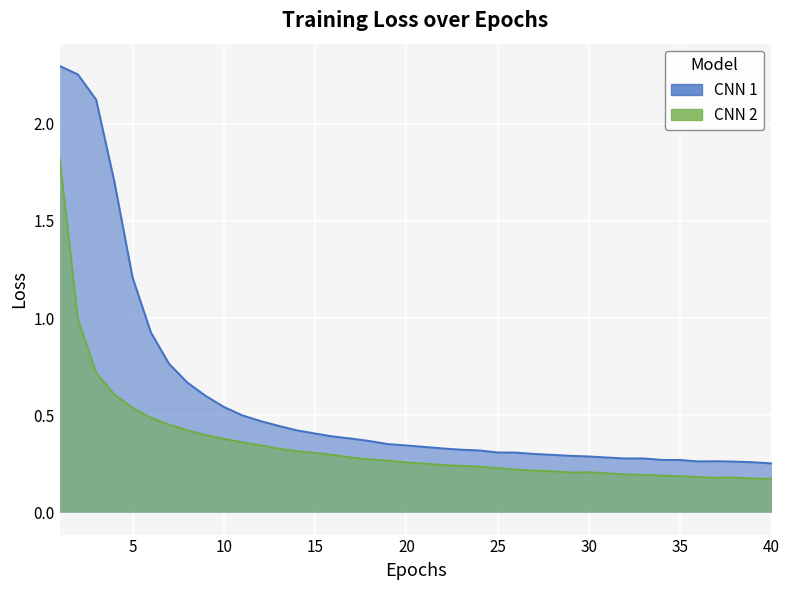

Where is the first local minimum for CNN 1?

32